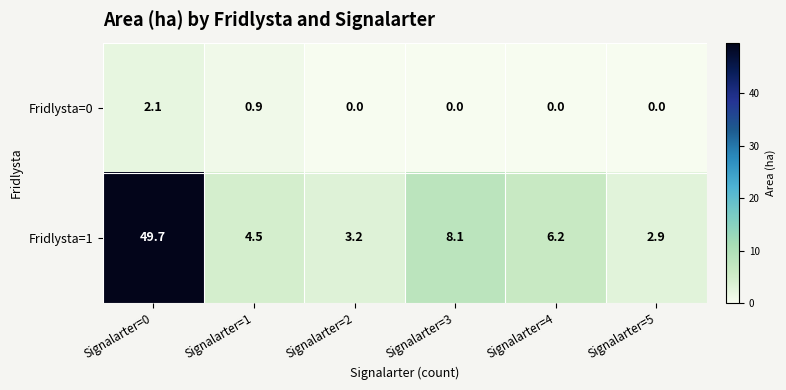

List the labels in order of Fridlysta=1 value, smallest first.

Signalarter=5, Signalarter=2, Signalarter=1, Signalarter=4, Signalarter=3, Signalarter=0